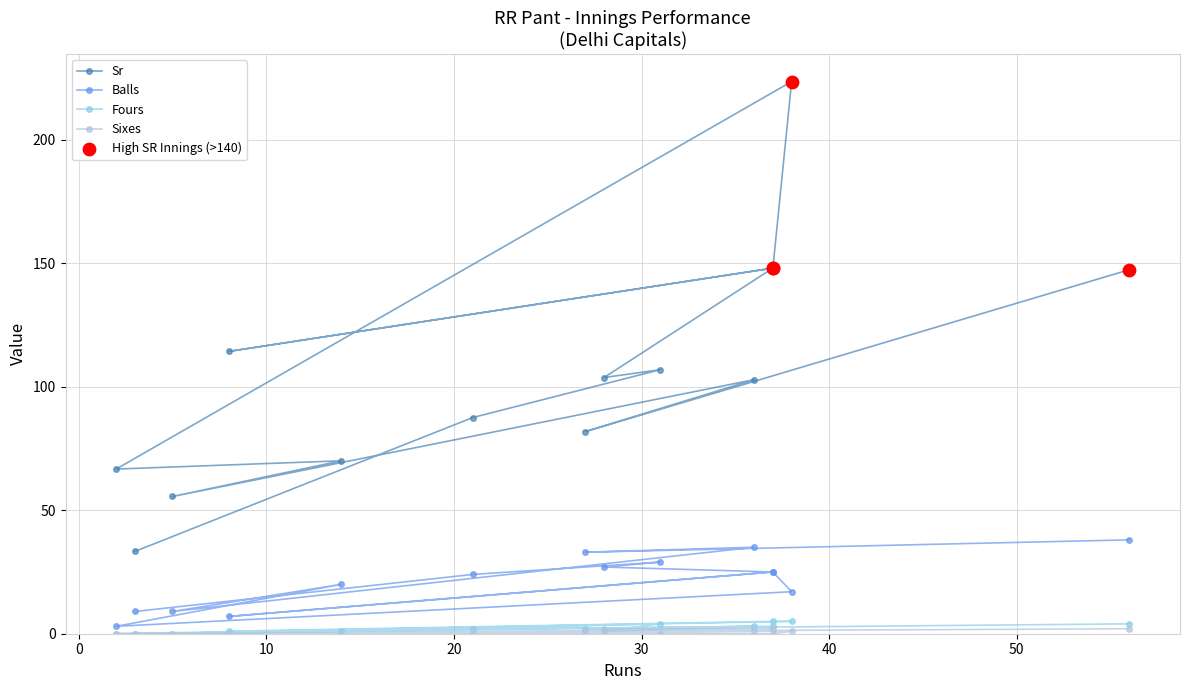

Which series has the largest total across all categories?

Sr